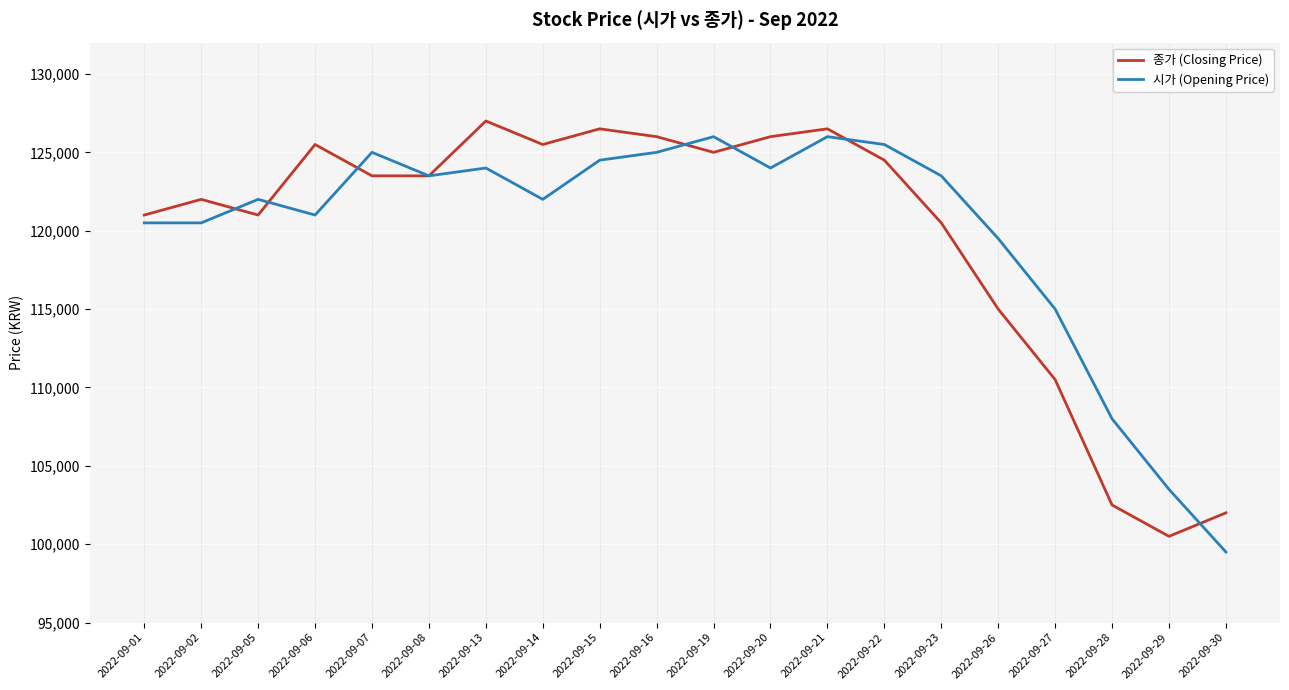

Between which two adjacent categories do 시가 (Opening Price) and 종가 (Closing Price) first intersect?

2022-09-02 and 2022-09-05